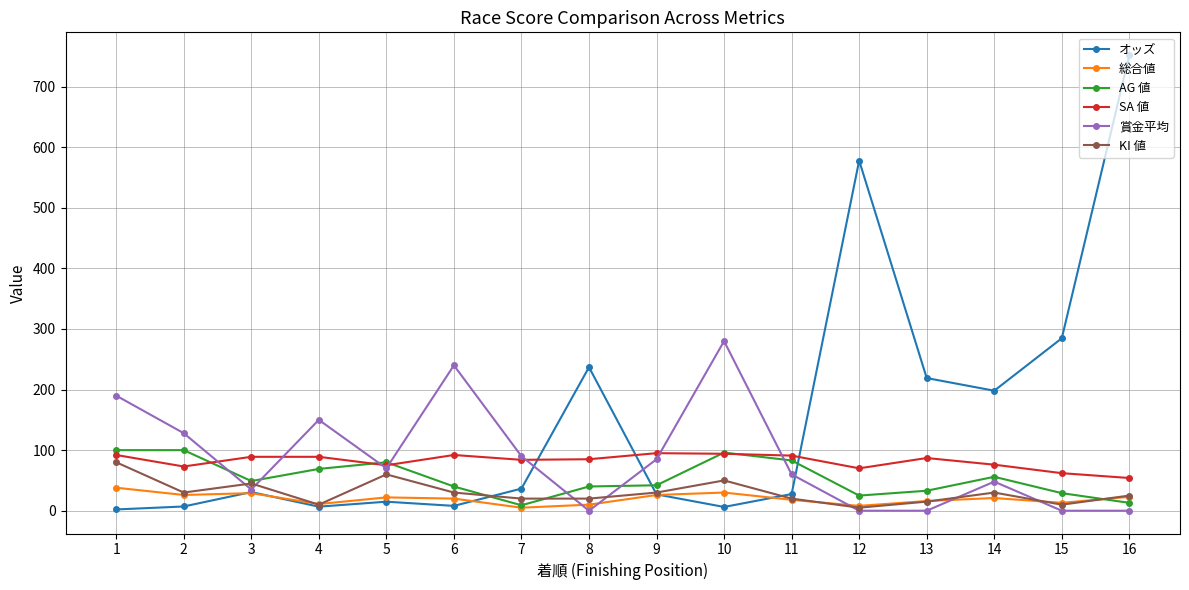

What is the difference between the second highest and minimum values in the 賞金平均 series?

240.0